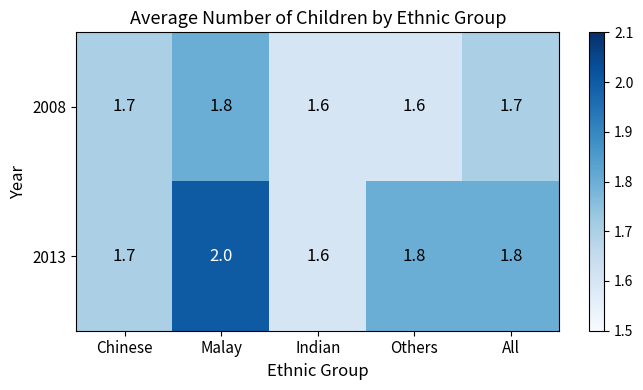

The value of 2013 at Chinese is 2.9. True or false?

False